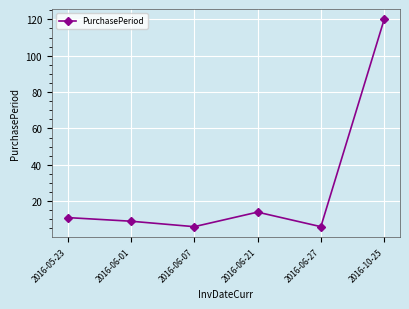

What value does the data have at 2016-06-07, to the nearest 10?

10